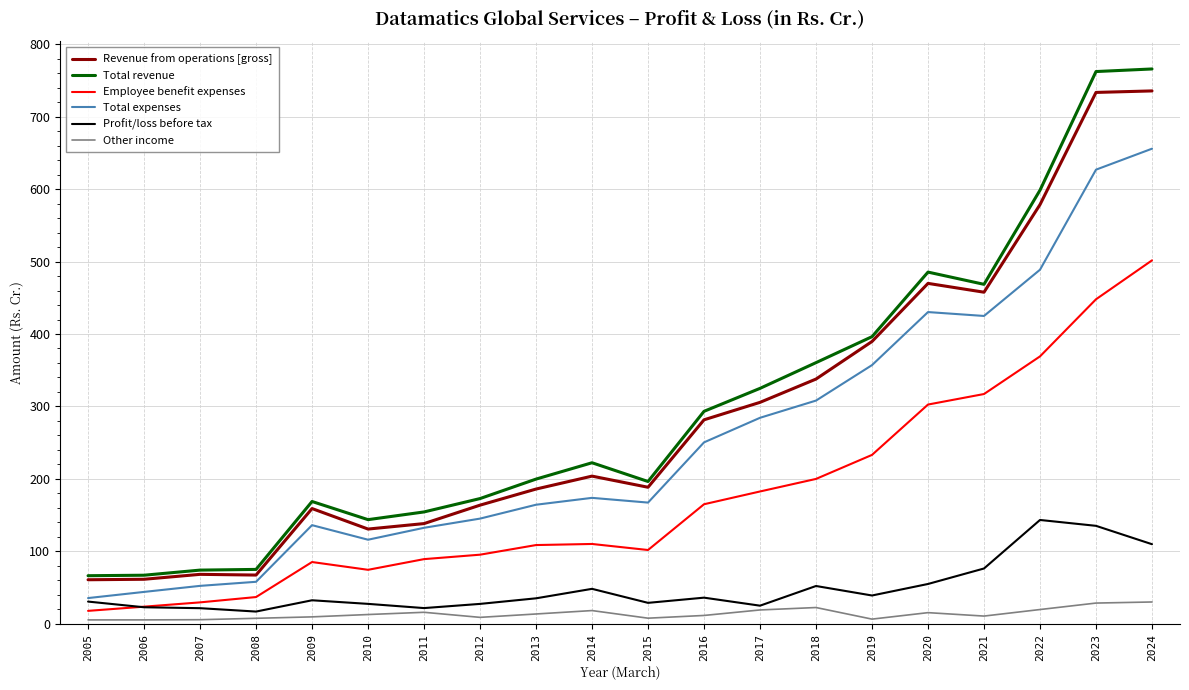

Count the number of categories in the chart.

20